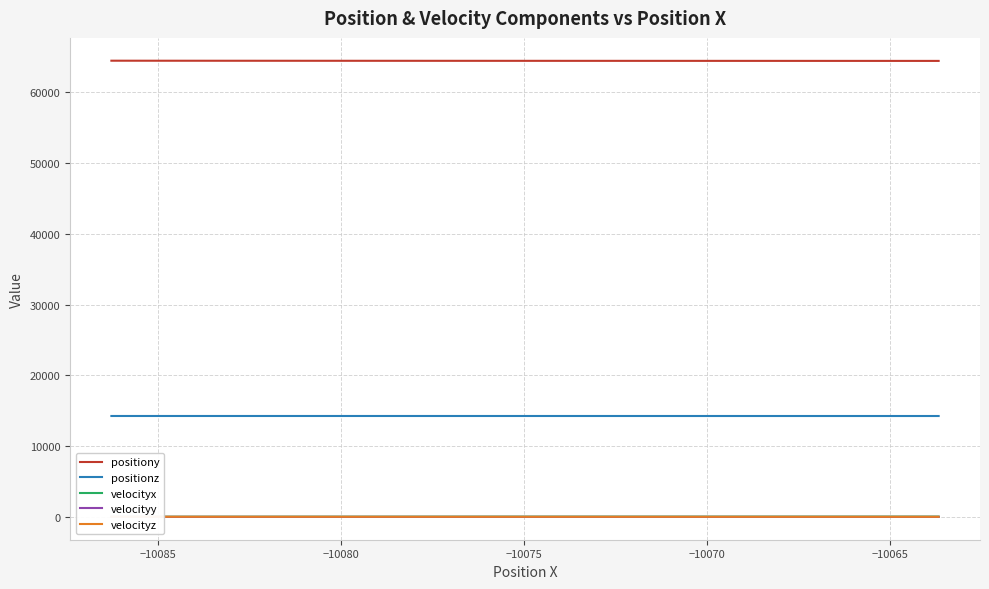

True or false: positiony and positionz cross at least once.

False